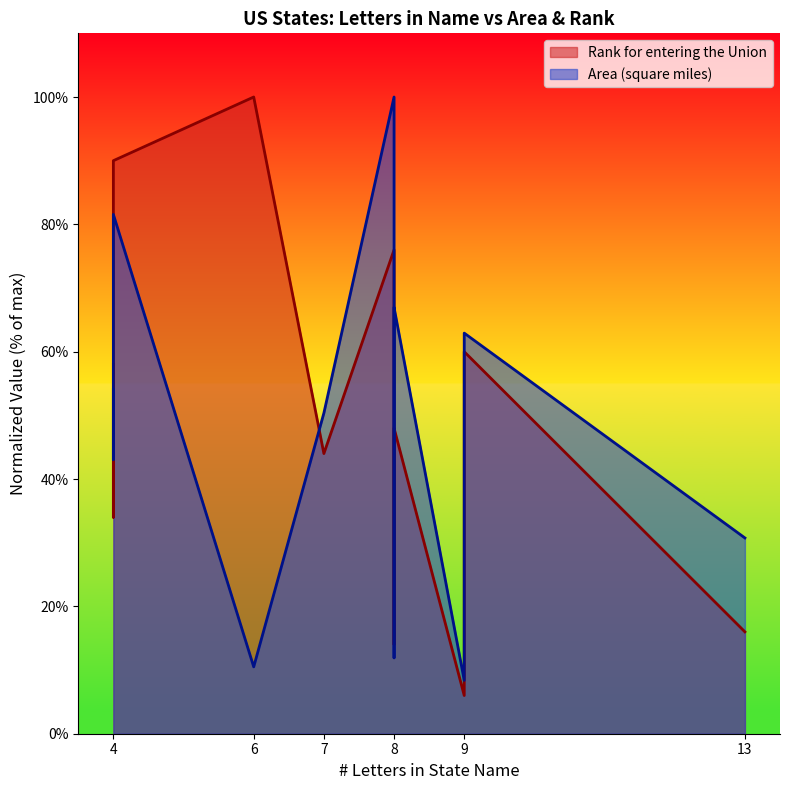

The value of Rank for entering the Union at 6 is 38.3. True or false?

False